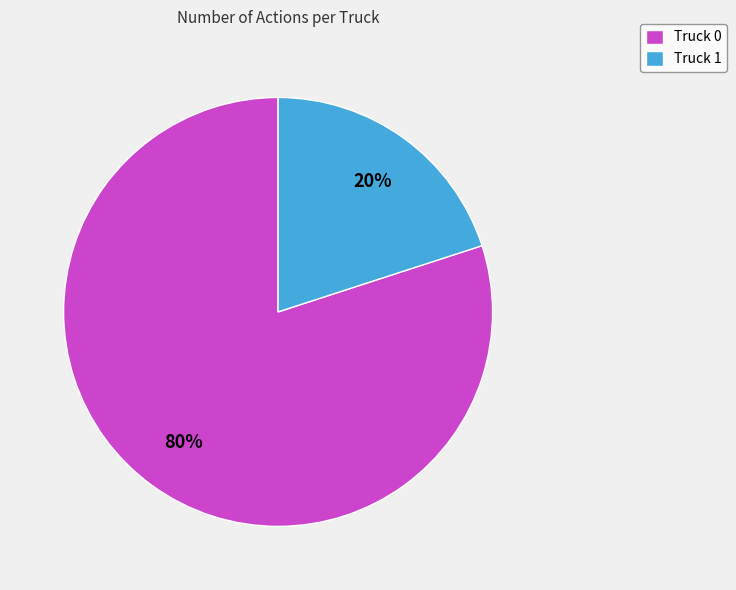

What percentage is the Truck 0 slice, to the nearest percent?

80%